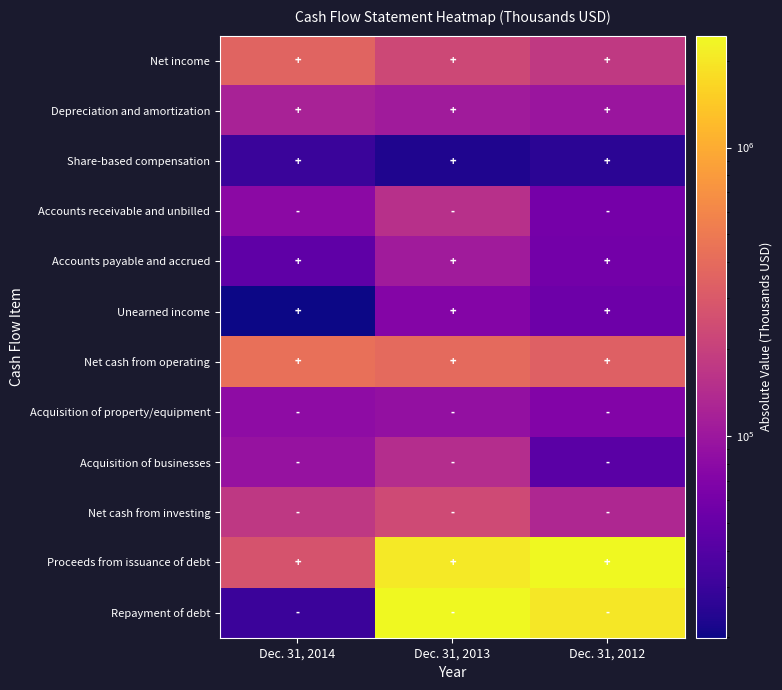

Reading left to right, extract all data points from this chart.

Net income: Dec. 31, 2014=356501	Dec. 31, 2013=226027	Dec. 31, 2012=176631
Depreciation and amortization: Dec. 31, 2014=121013	Dec. 31, 2013=107504	Dec. 31, 2012=98288
Share-based compensation: Dec. 31, 2014=30001	Dec. 31, 2013=22826	Dec. 31, 2012=25926
Accounts receivable and unbilled: Dec. 31, 2014=78630	Dec. 31, 2013=151681	Dec. 31, 2012=60255
Accounts payable and accrued: Dec. 31, 2014=45804	Dec. 31, 2013=107047	Dec. 31, 2012=58345
Unearned income: Dec. 31, 2014=19943	Dec. 31, 2013=71852	Dec. 31, 2012=54502
Net cash from operating: Dec. 31, 2014=431754	Dec. 31, 2013=393371	Dec. 31, 2012=335701
Acquisition of property/equipment: Dec. 31, 2014=82650	Dec. 31, 2013=88347	Dec. 31, 2012=71336
Acquisition of businesses: Dec. 31, 2014=92201	Dec. 31, 2013=144970	Dec. 31, 2012=43197
Net cash from investing: Dec. 31, 2014=173114	Dec. 31, 2013=236176	Dec. 31, 2012=132233
Proceeds from issuance of debt: Dec. 31, 2014=275000	Dec. 31, 2013=2060755	Dec. 31, 2012=2441017
Repayment of debt: Dec. 31, 2014=30157	Dec. 31, 2013=2444600	Dec. 31, 2012=1995472